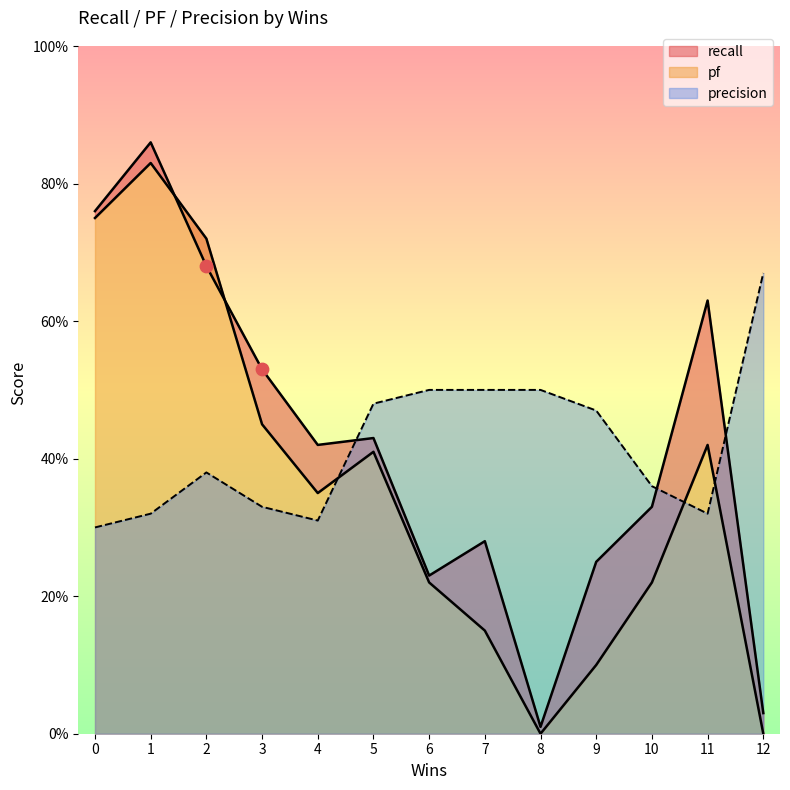

What is the total value across all series at 8?

0.5